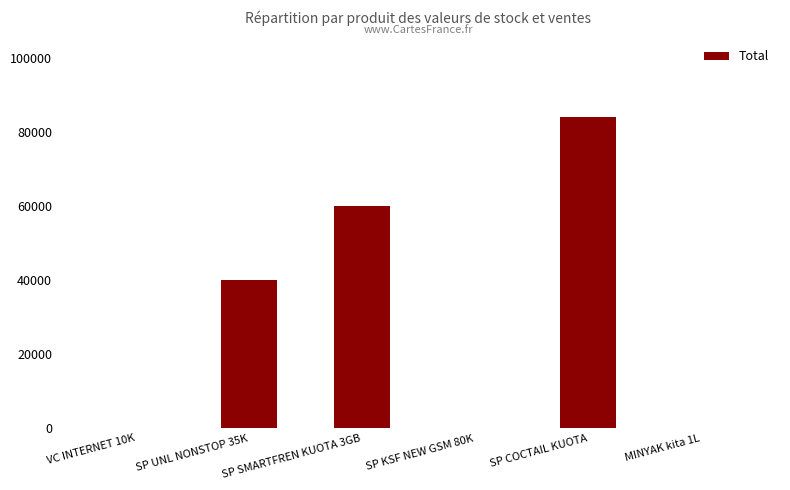

Where is the data nearest to the value 42000?

SP UNL NONSTOP 35K